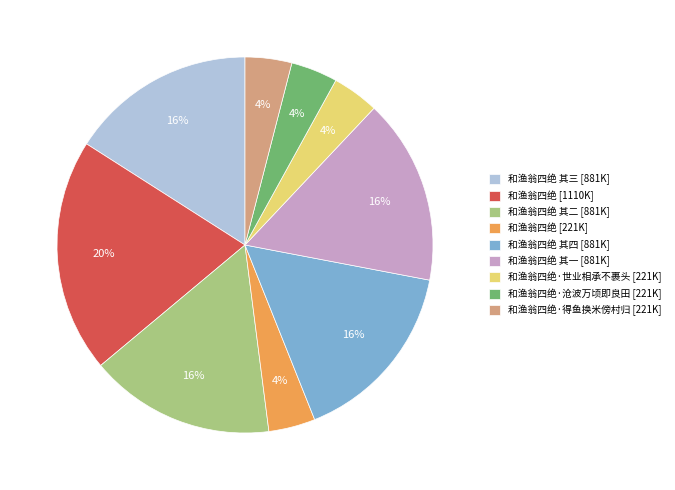

To the nearest percent, what percentage of the pie is 和渔翁四绝 [1110K]?

20%